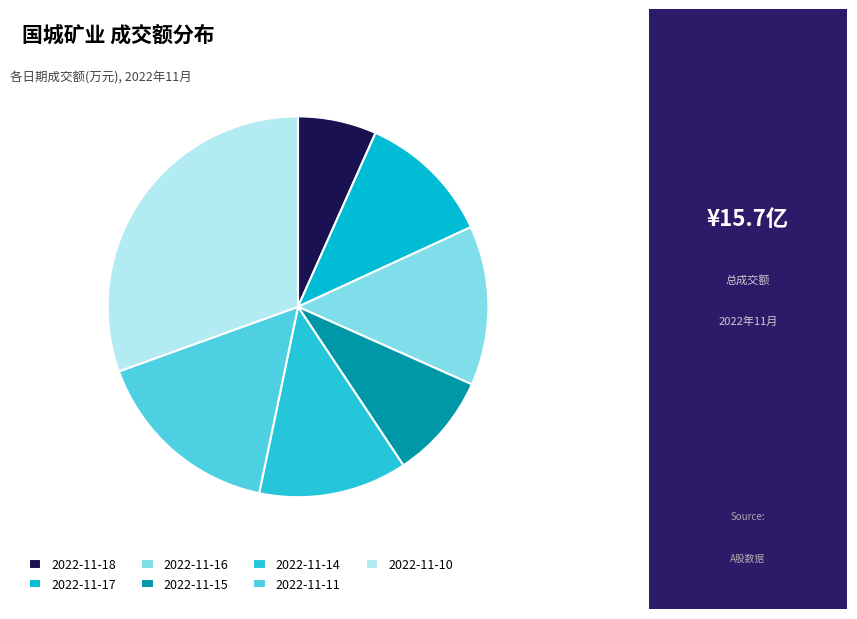

How many slices are in this pie chart?

7